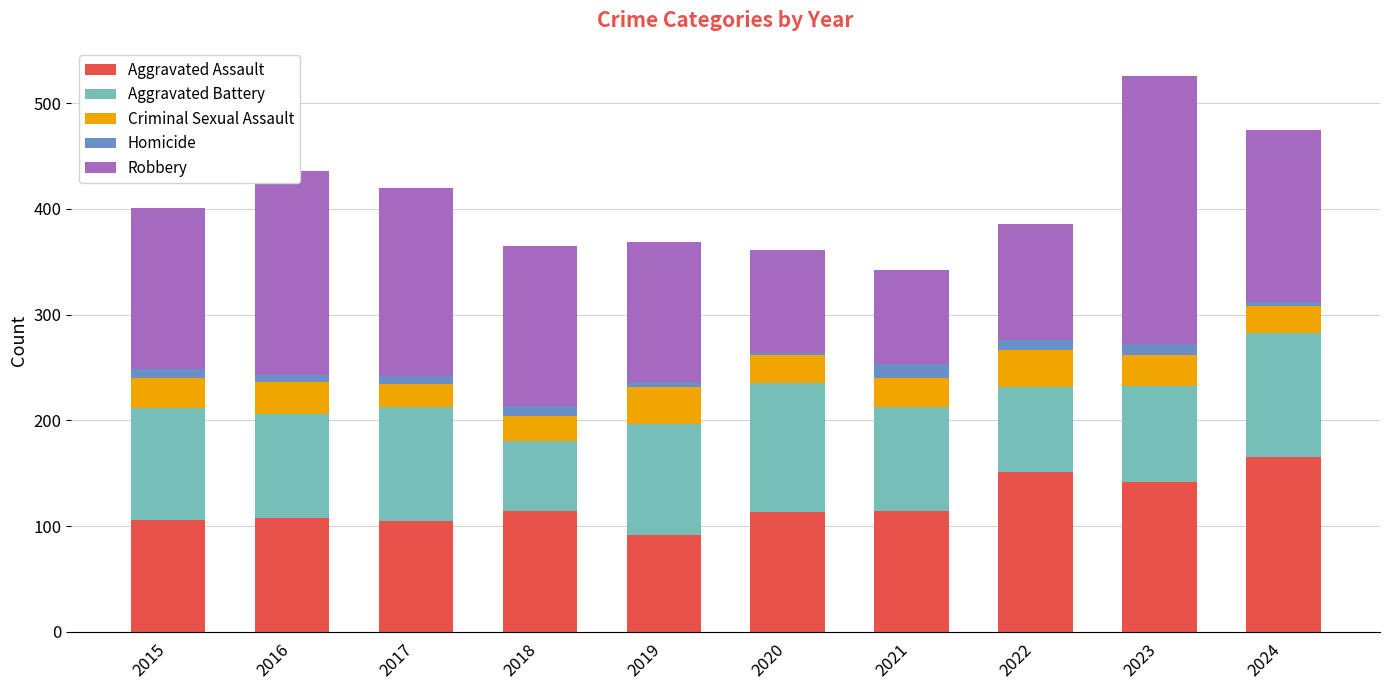

What is the highest value of the Aggravated Assault series?

165